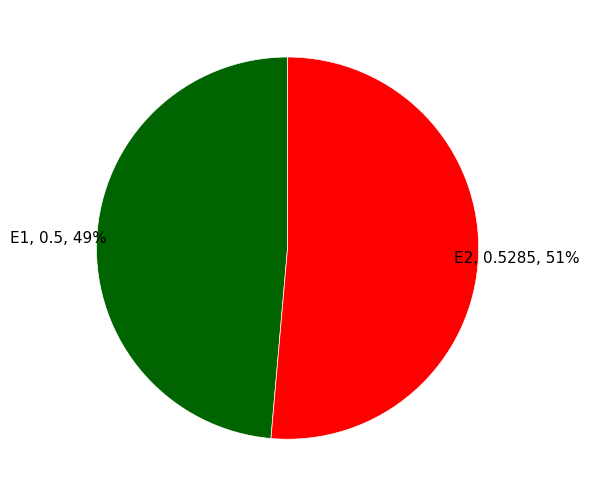

Does any single category account for the majority?

Yes